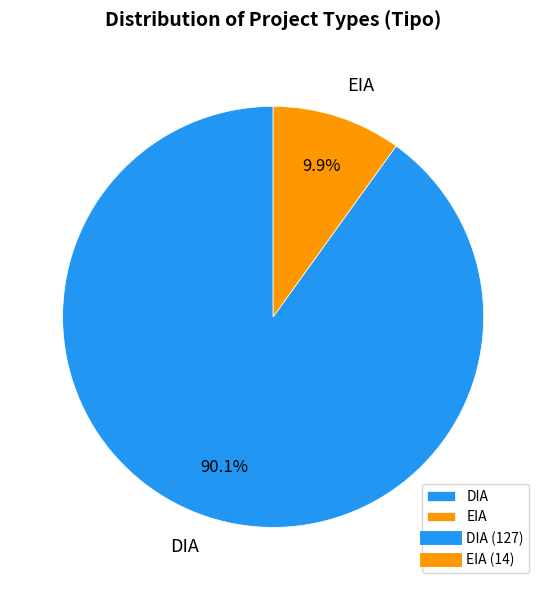

To the nearest percent, what is the average slice percentage?

50%